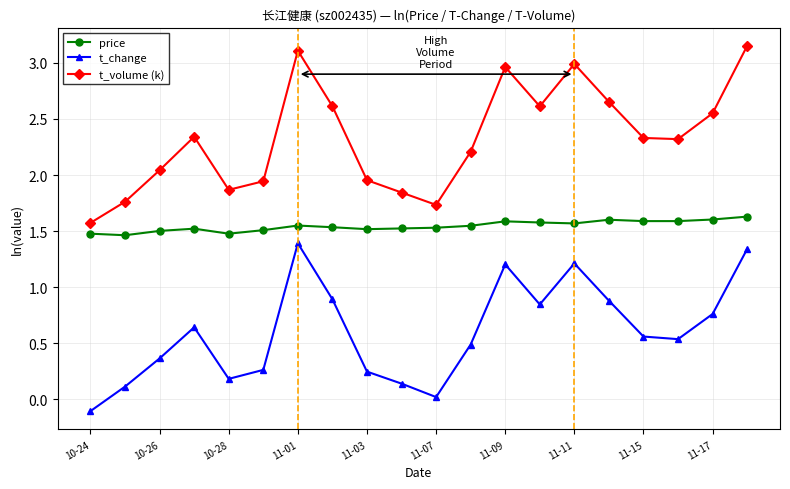

How many interior local valleys does the t_change series have?

4